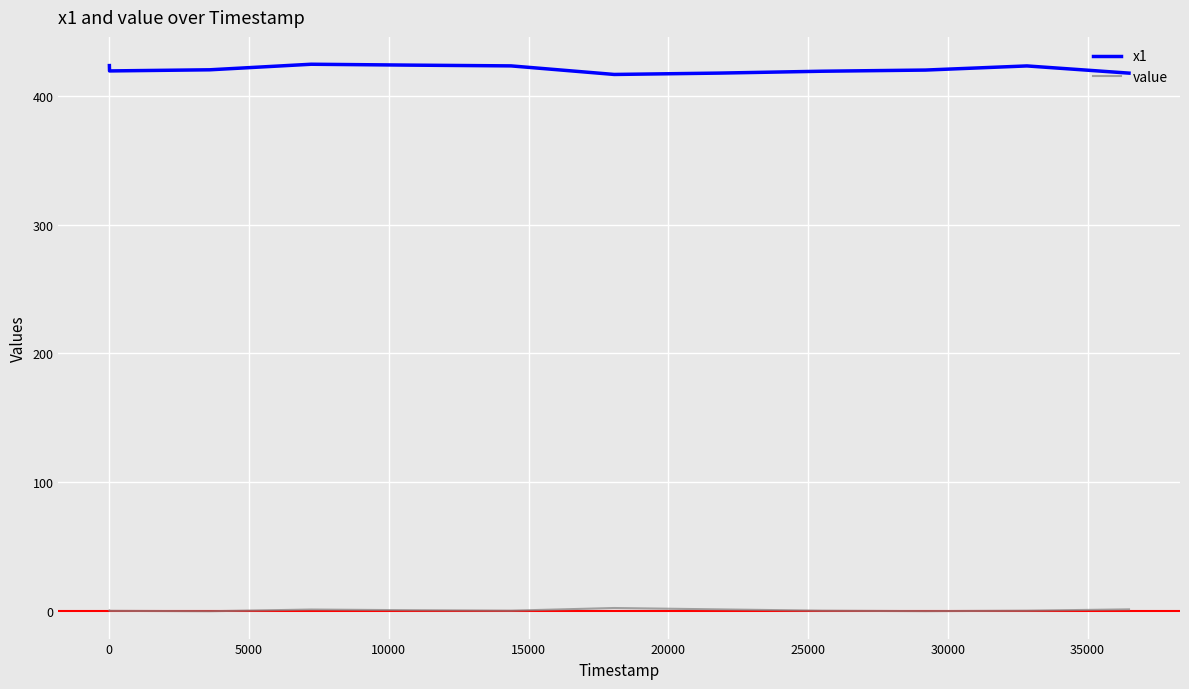

Which series has the widest spread of values?

x1